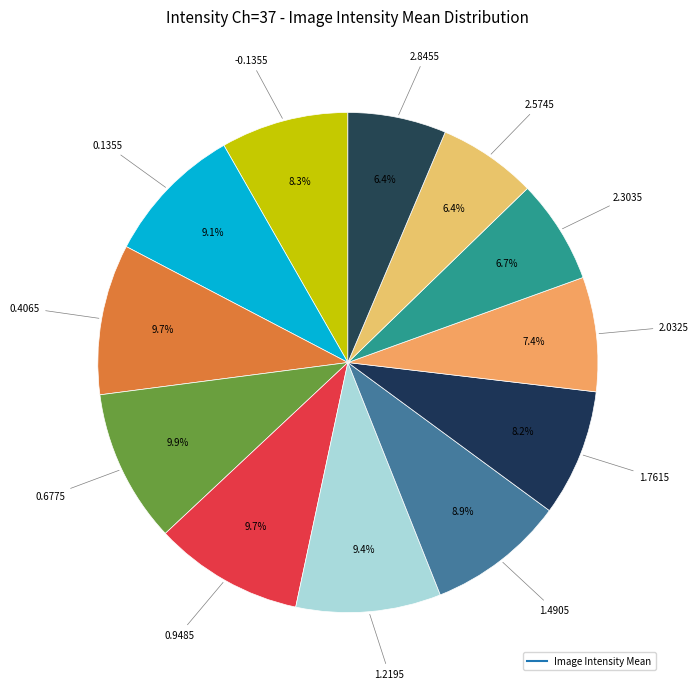

How many slices are in this pie chart?

12